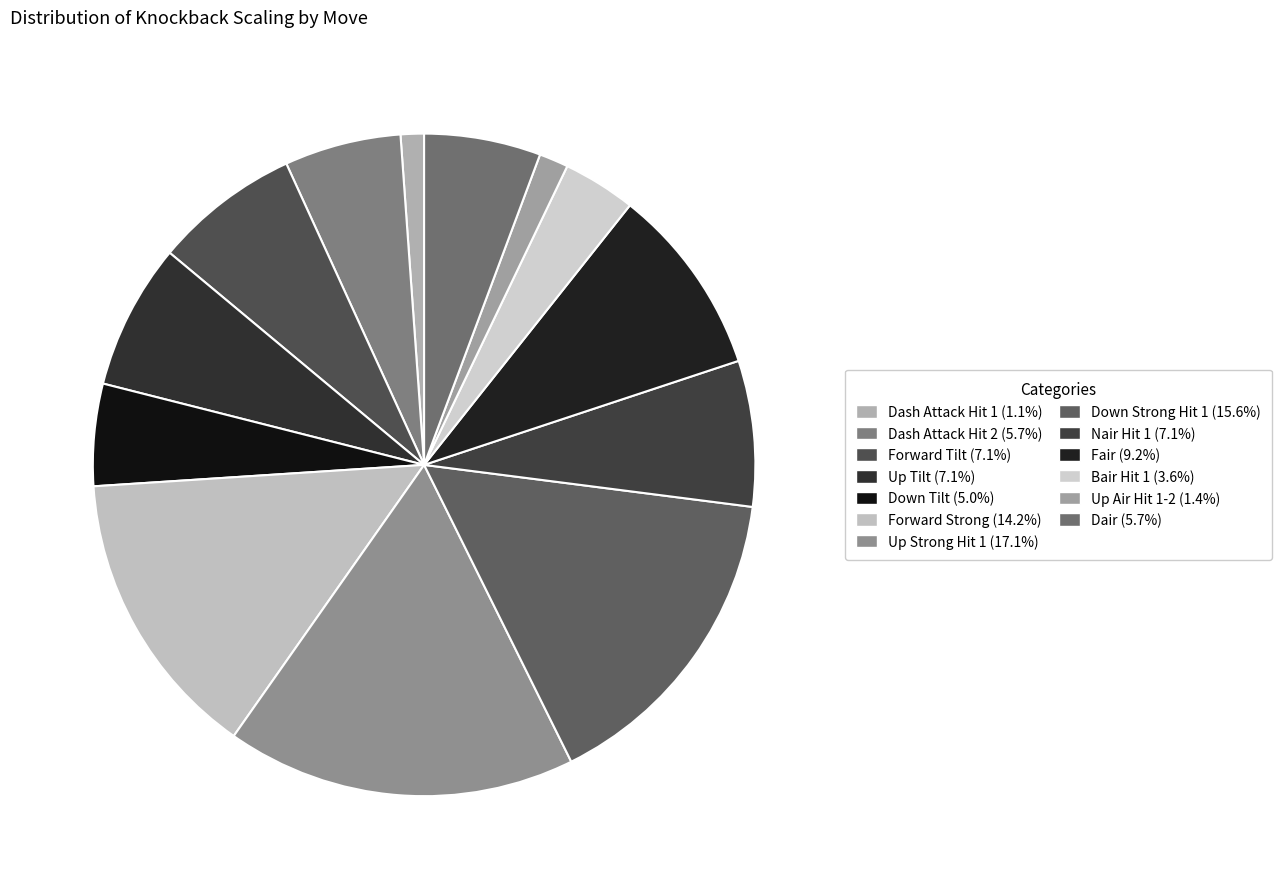

Count the number of slices in the pie.

13